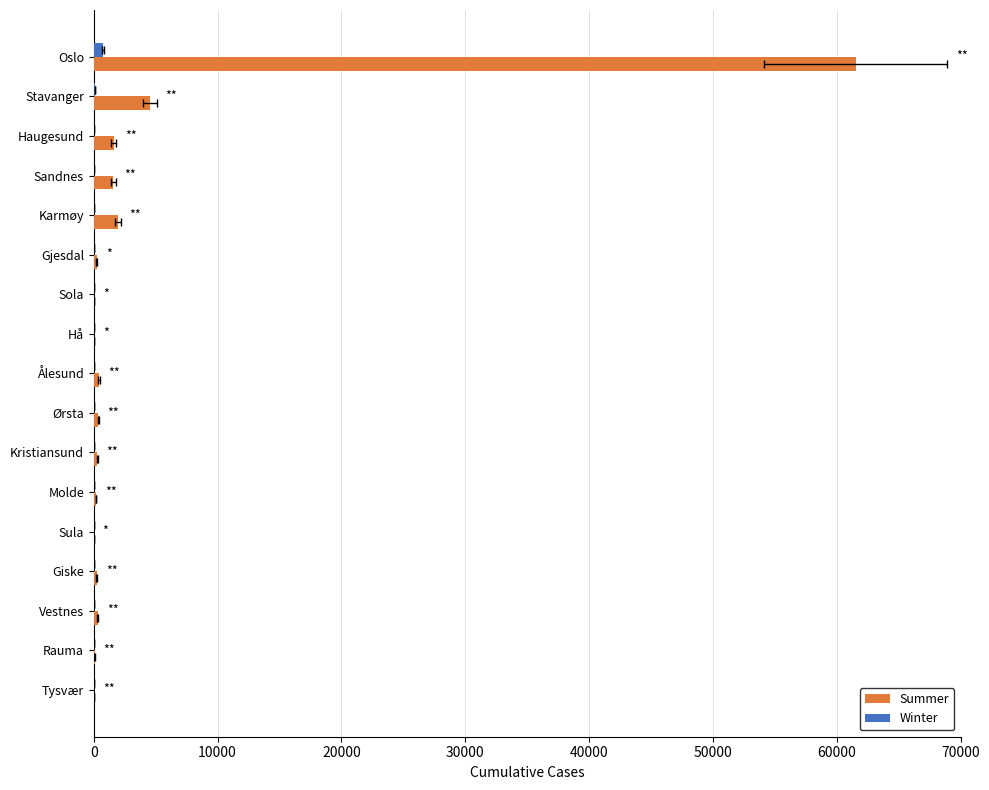

List the series in order of their peak value, highest first.

Summer, Winter